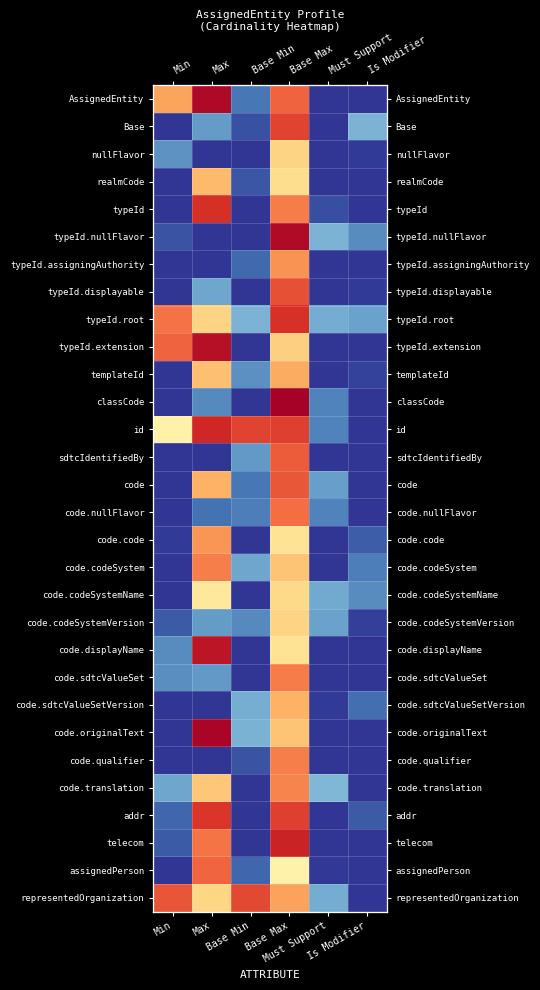

Is the value of code.codeSystem at Must Support greater than the value of typeId.displayable at Min?

No